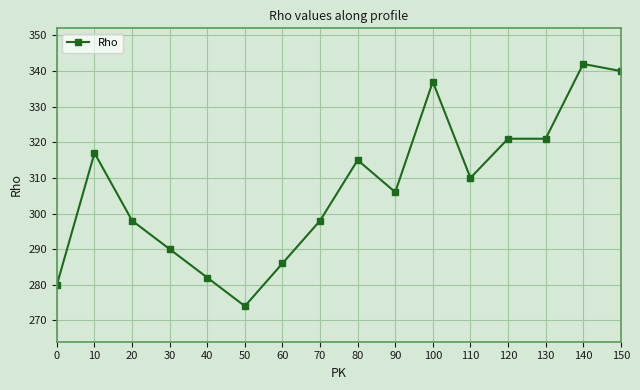

Is this an area chart (filled region under the line)?

No